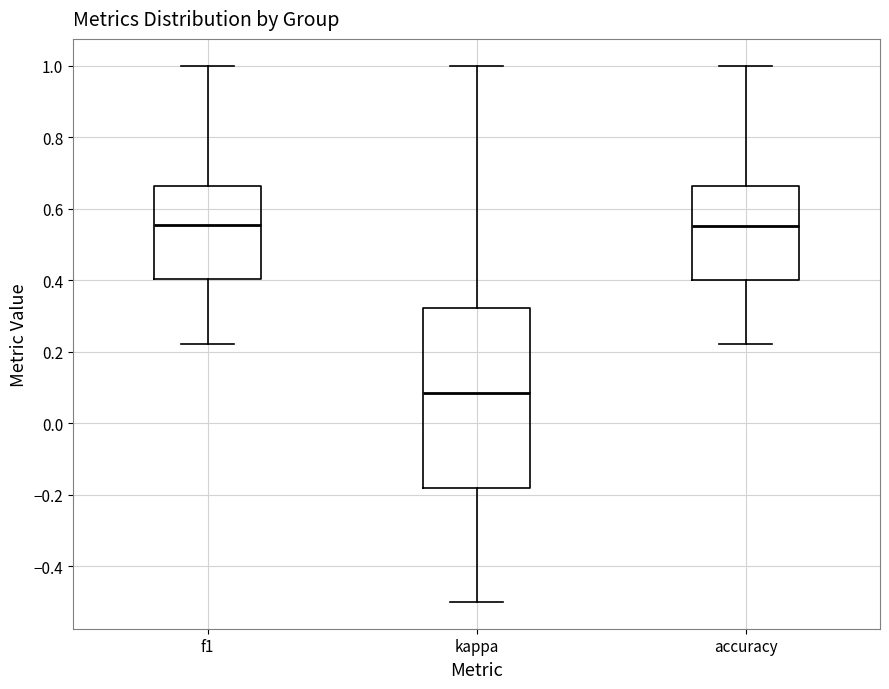

Which box is the tallest, from its lower edge to its upper edge?

kappa